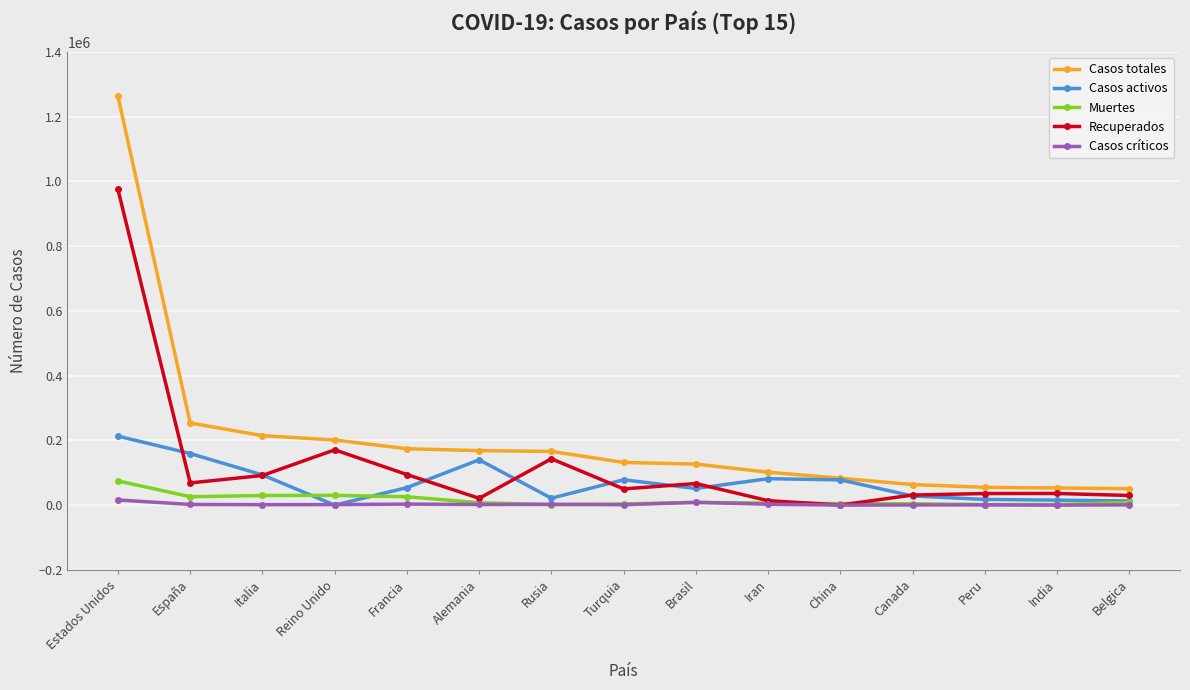

At how many categories does at least one series exceed 915005?

1